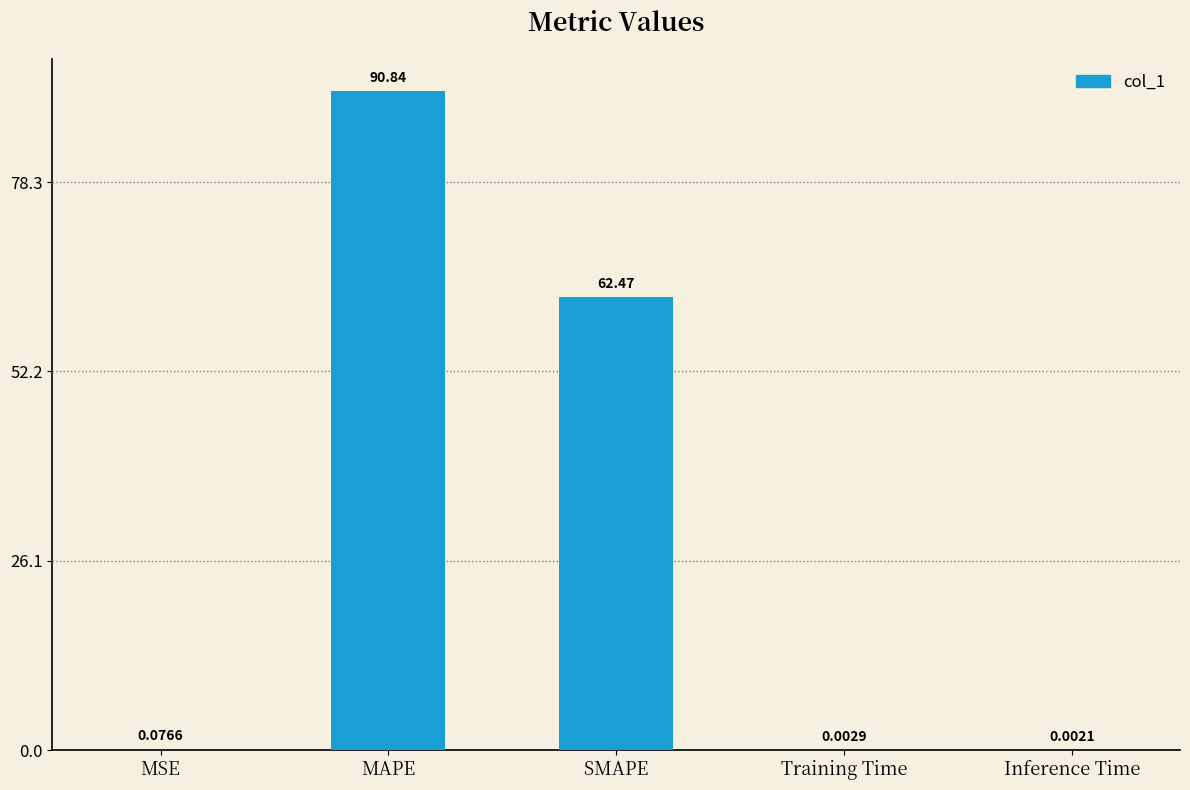

True or false: the data shows 36.1 at MAPE.

False